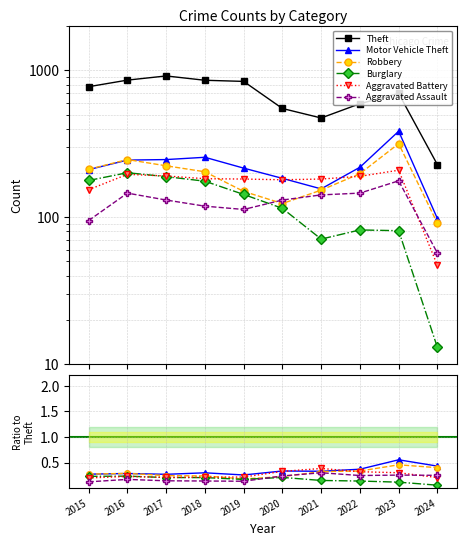

The value of Robbery at 2015 is 0.2. True or false?

False